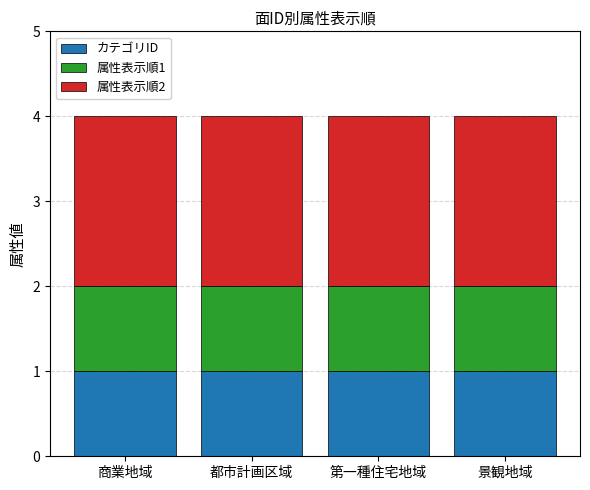

The value of カテゴリID at 商業地域 is 1. True or false?

True